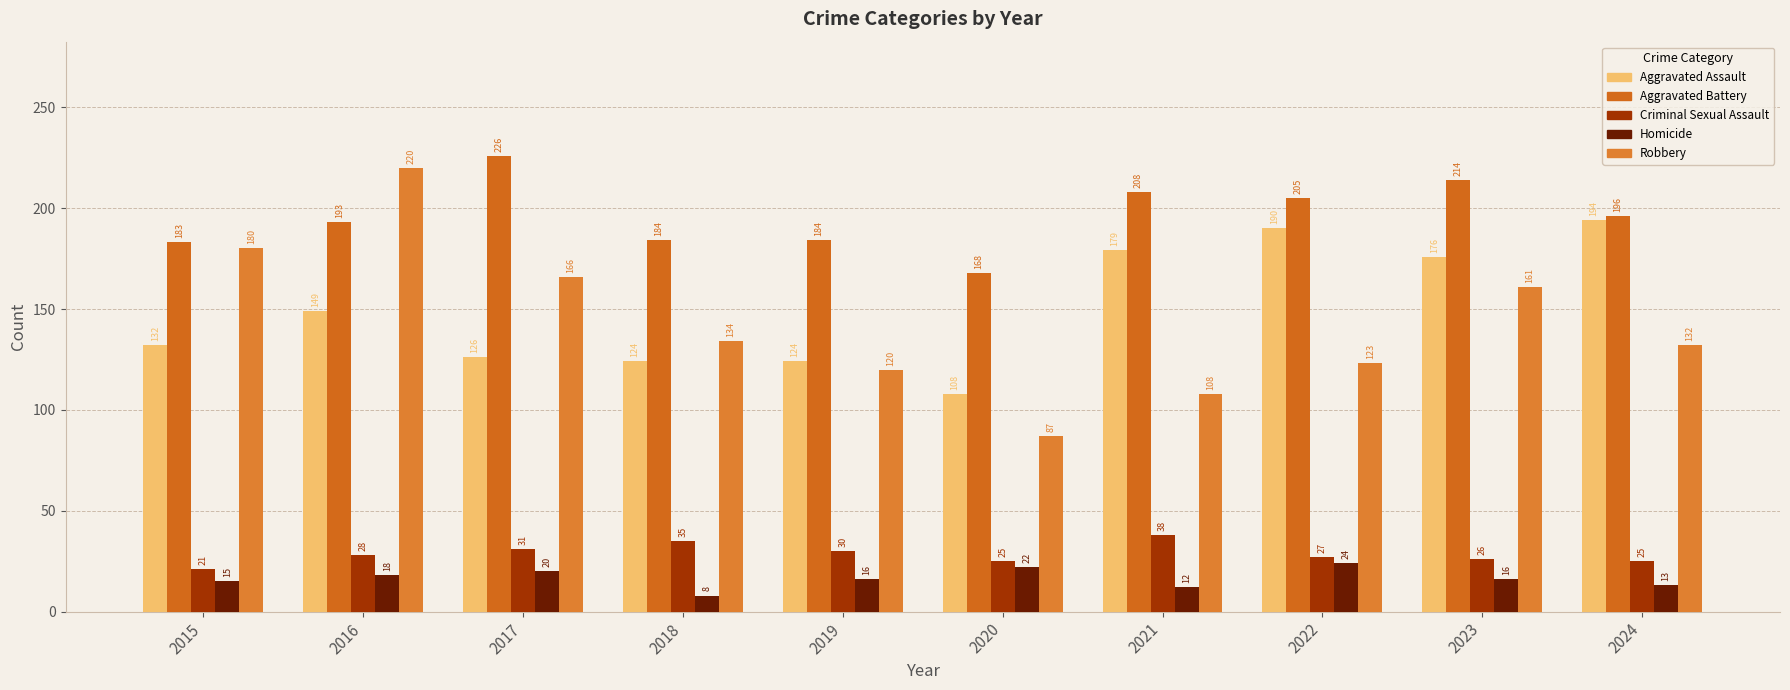

The value of Aggravated Battery at 2023 is 214. True or false?

True